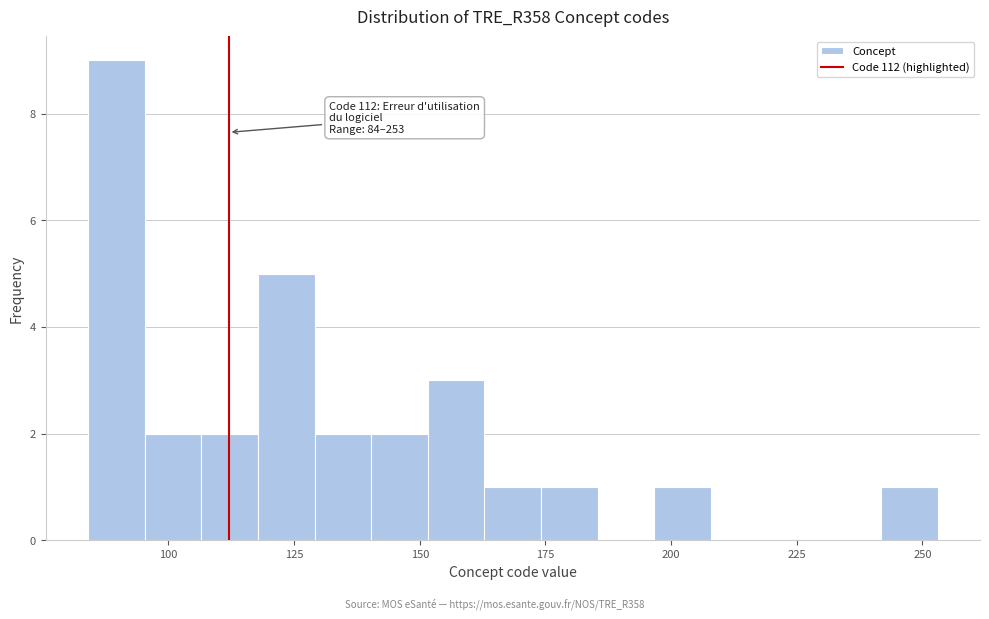

Read against the x-axis, roughly where is the centre of the tallest bar?

90